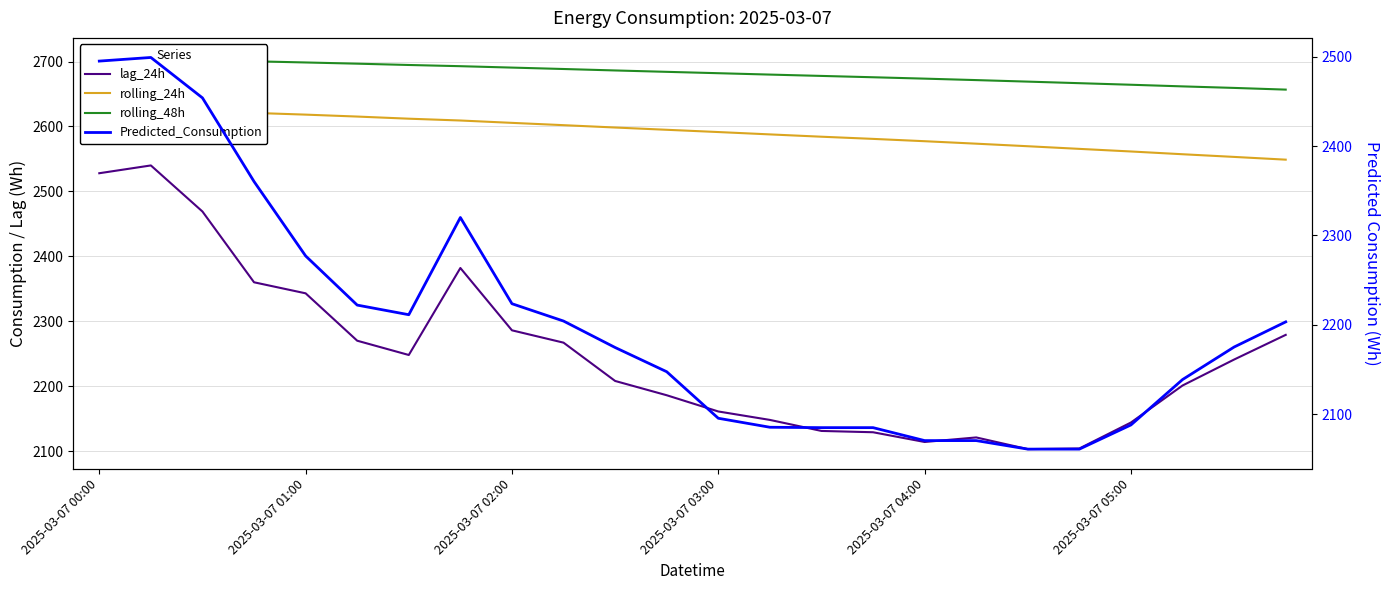

Rank the series by their maximum value, from highest to lowest.

rolling_48h, rolling_24h, lag_24h, Predicted_Consumption